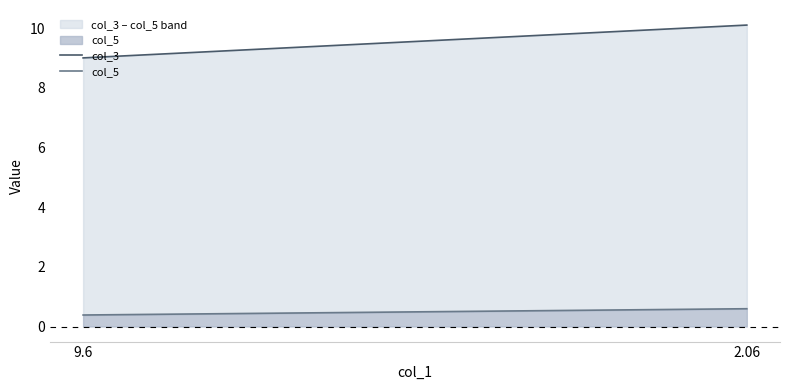

What is the total value across all series at 9.6?

9.0